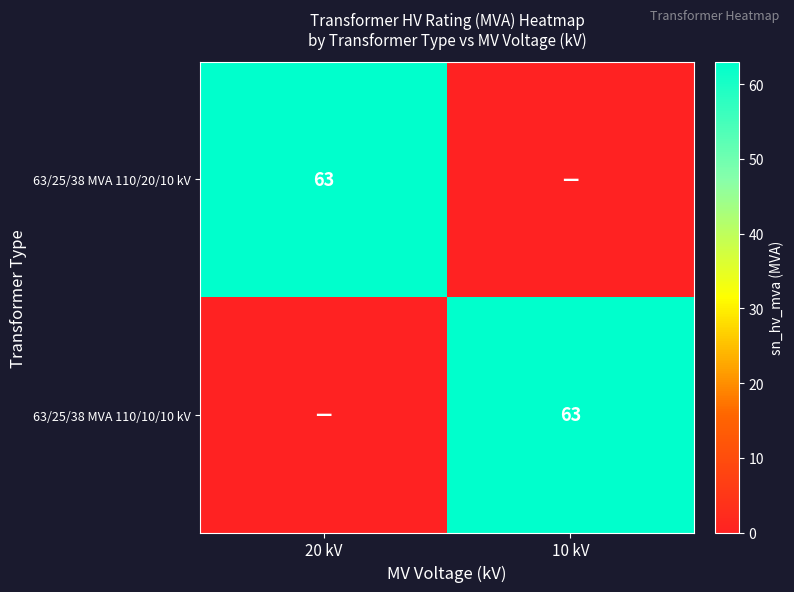

True or false: 63/25/38 MVA 110/10/10 kV has a value of 63 at 10 kV.

True